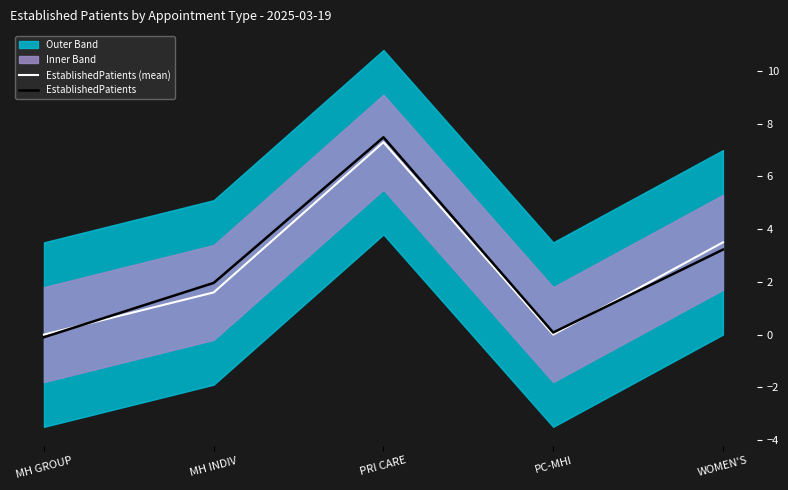

At PC-MHI, list the series in order from largest to smallest.

EstablishedPatients, EstablishedPatients (mean)